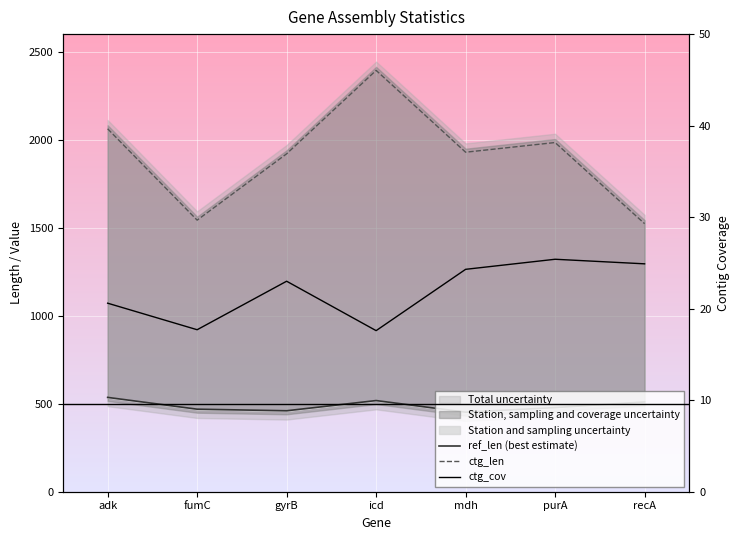

Is this an area chart (filled region under the line)?

No